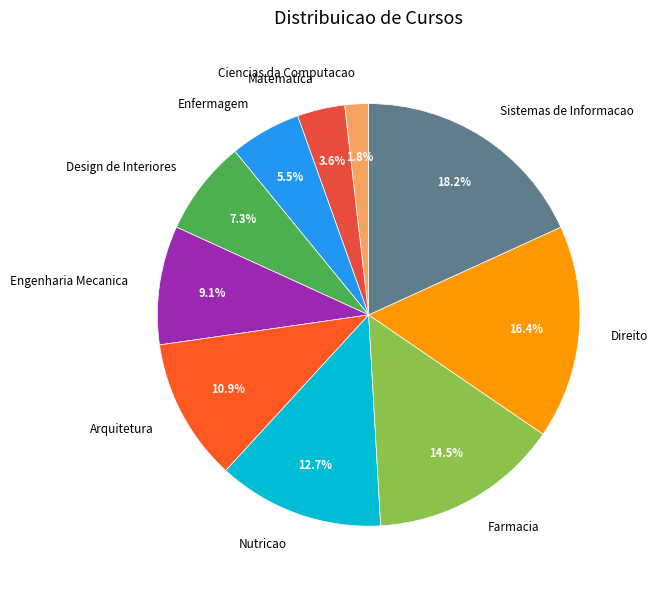

True or false: Design de Interiores accounts for 7% of the total.

True